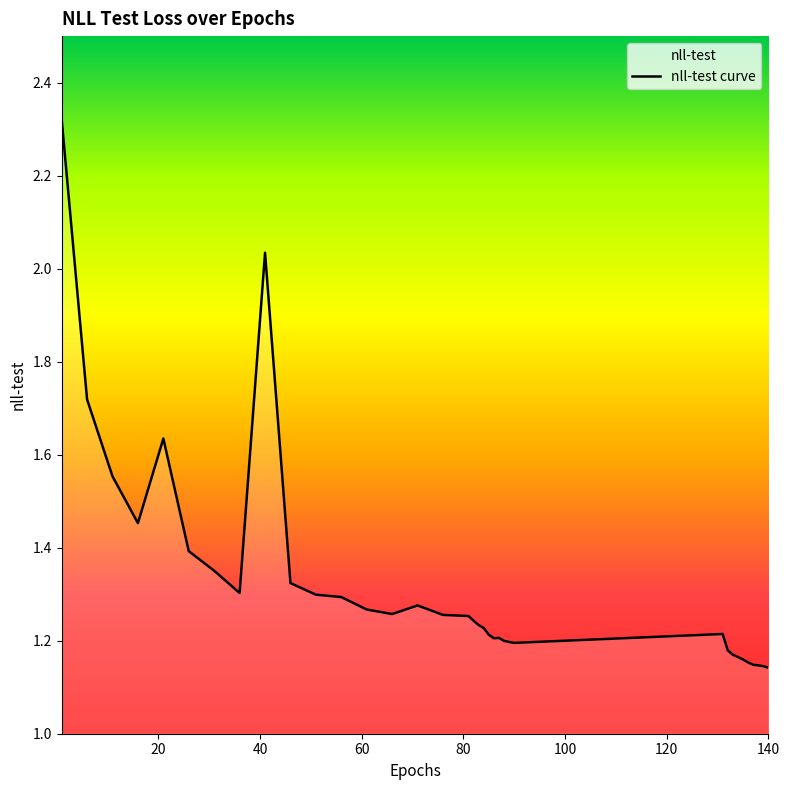

What is the difference between the maximum and minimum values?

1.2